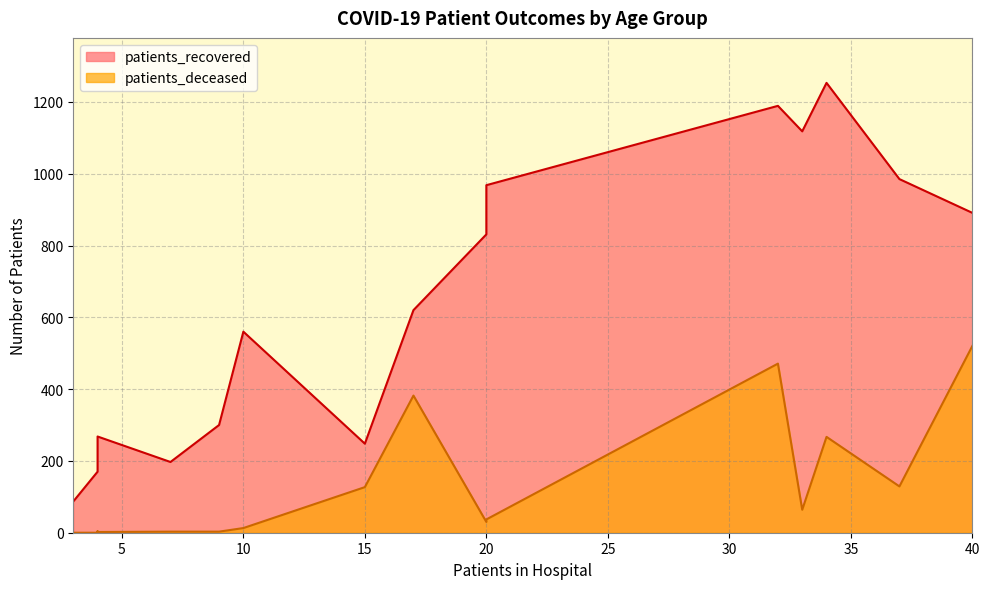

What is the average value of the patients_recovered series?

621